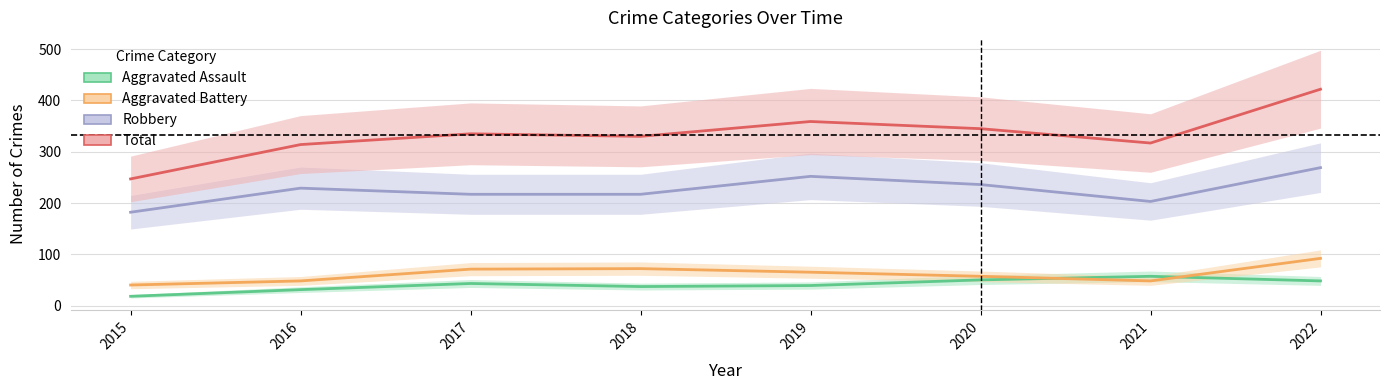

List the series in order of their peak value, lowest first.

Aggravated Assault, Aggravated Battery, Robbery, Total